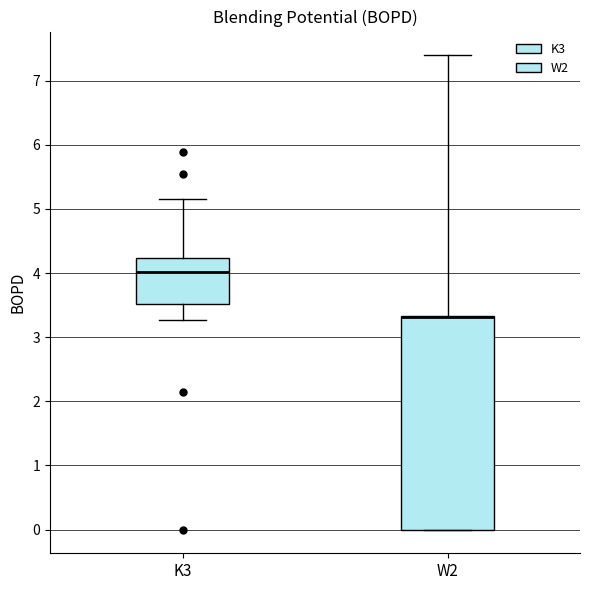

Where is the upper edge of the box for W2 on the y-axis? The values are not printed on the chart, so give them approximately, as read against the axis.

3.3